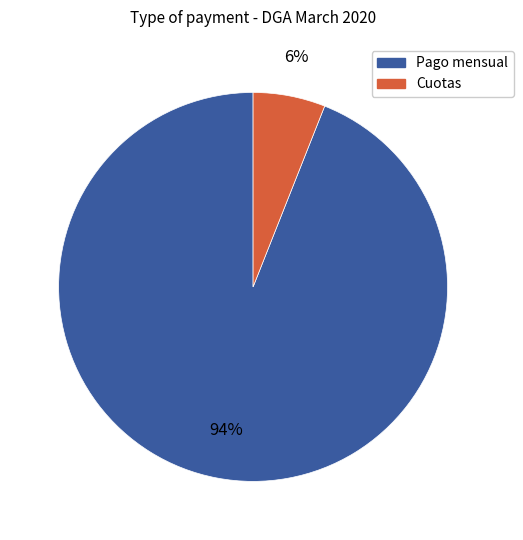

Do Cuotas and Pago mensual together represent more than half of the pie?

Yes